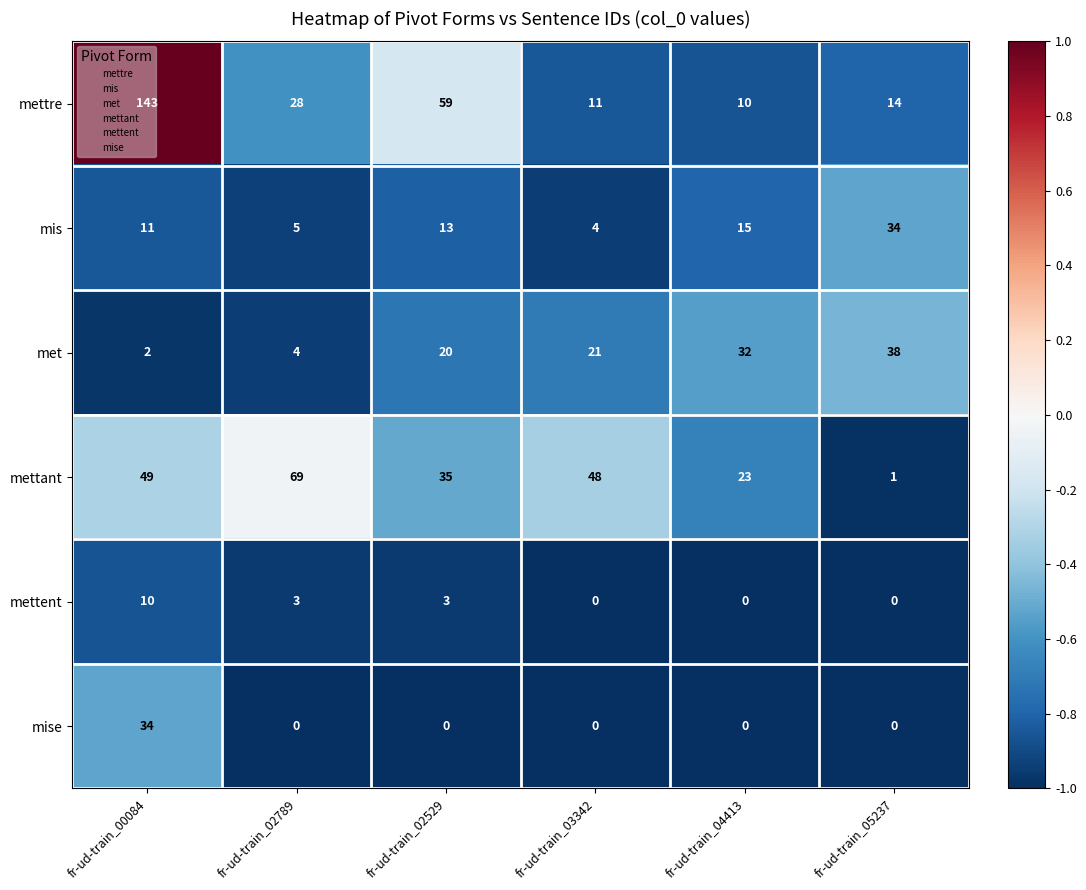

Which series has the largest range (max minus min)?

mettre